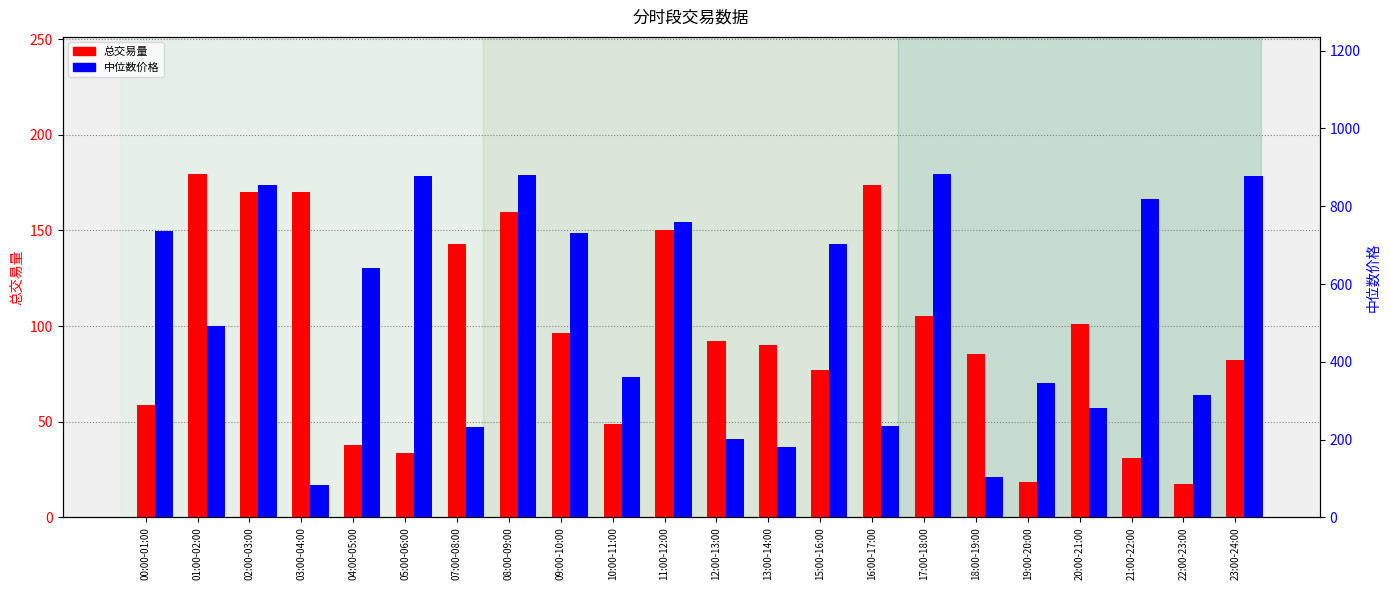

Reading right to left, what are all the values shown in this chart?

总交易量: 82.2	17.5	31.0	101.3	18.6	85.3	105.5	173.6	77.2	90.0	92.3	150.4	48.6	96.5	159.8	143.1	33.9	37.7	170.0	170.1	179.4	58.7
中位数价格: 876.6	313.8	819.6	282.2	346.7	104.5	882.5	233.7	702.0	180.7	201.2	760.0	360.8	730.5	881.7	231.9	877.8	641.4	82.6	854.6	492.9	735.3